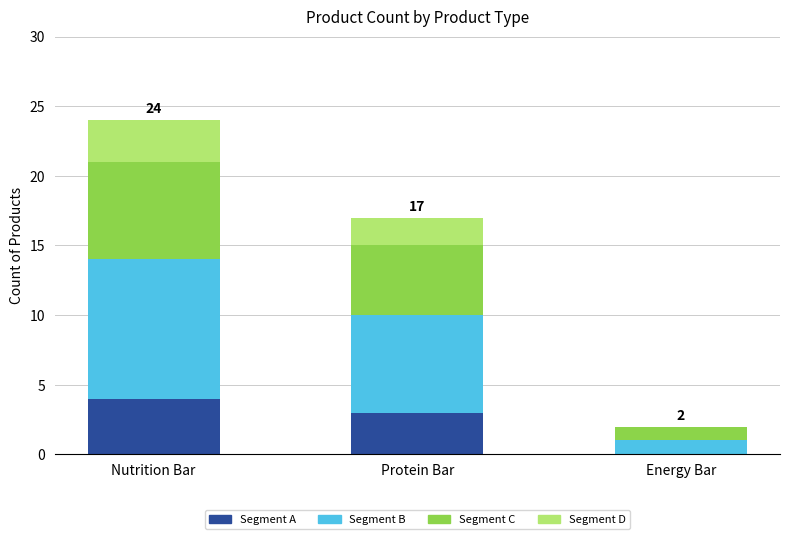

Read the Segment A value at Nutrition Bar.

4